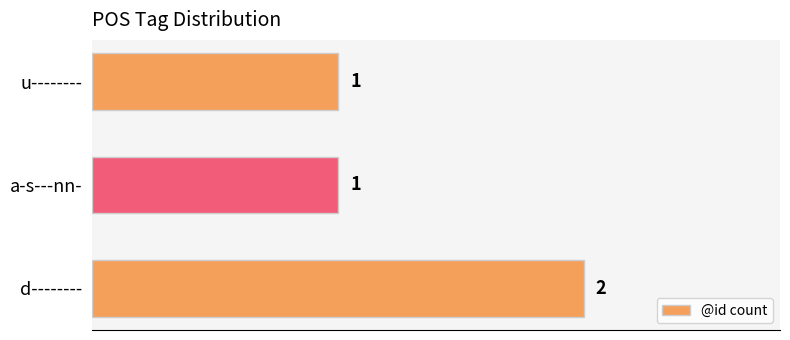

Which has a higher value, a-s---nn- or d--------?

d--------